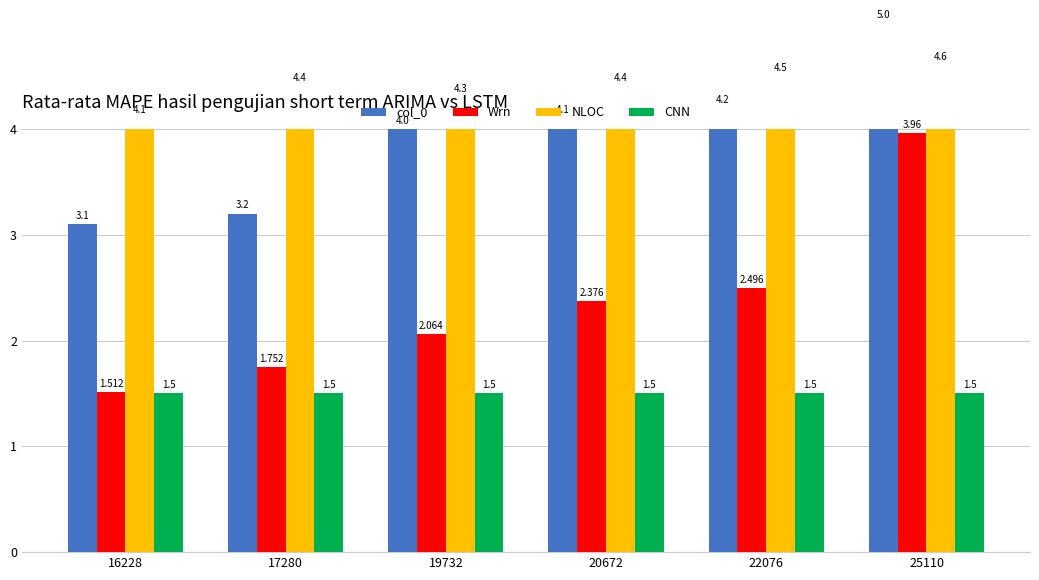

Which has a higher value, 22076 or 17280?

22076